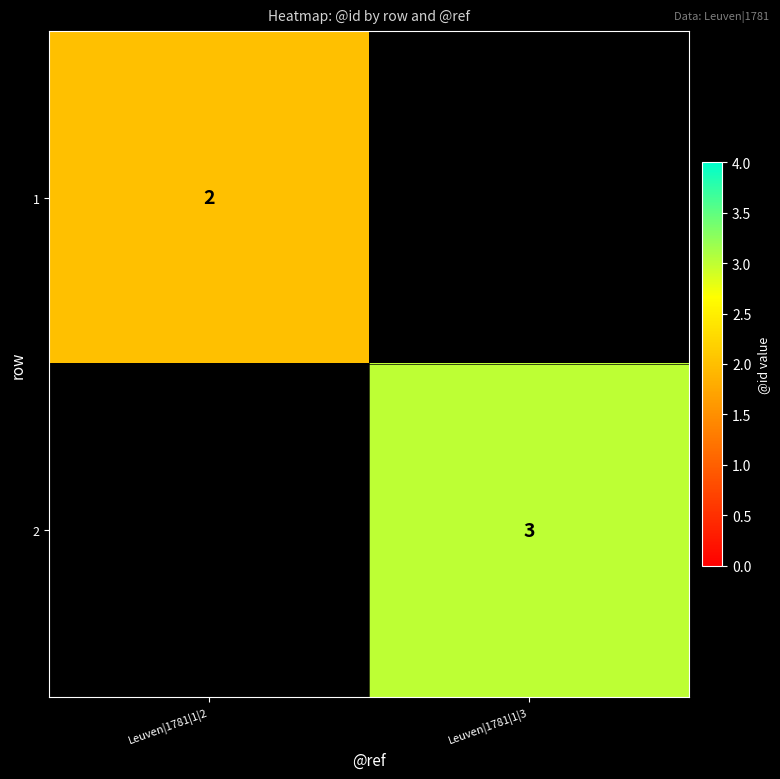

True or false: 1 has a value of 1 at Leuven|1781|1|2.

False